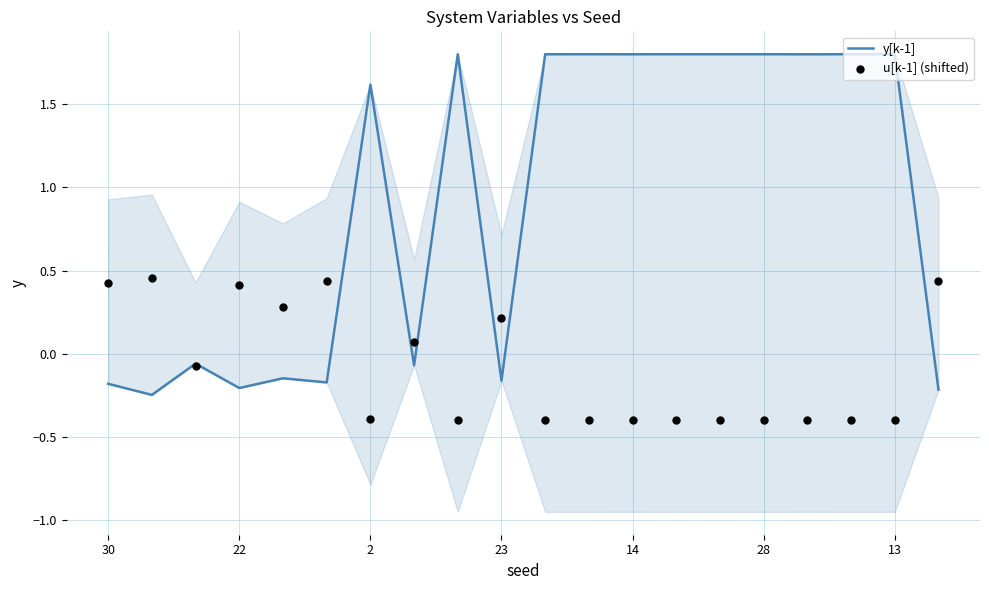

Which series contains the highest Y value?

y[k-1]